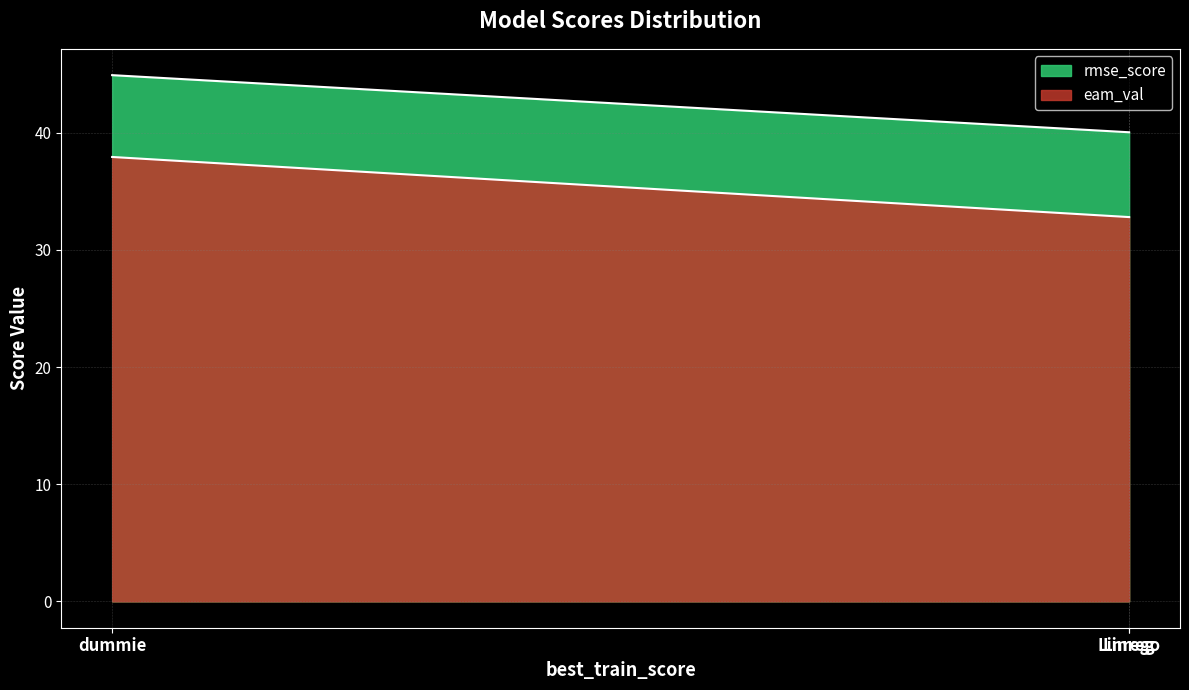

What is the average value of the eam_val series?

34.5